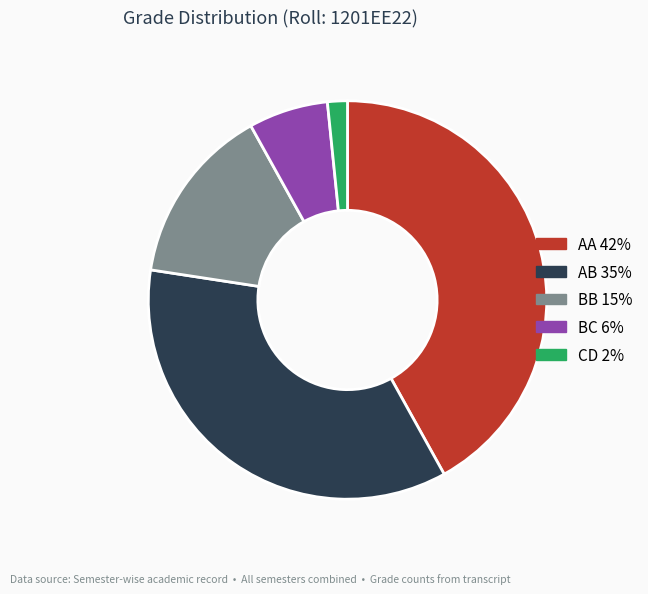

How many slices are in this pie chart?

5